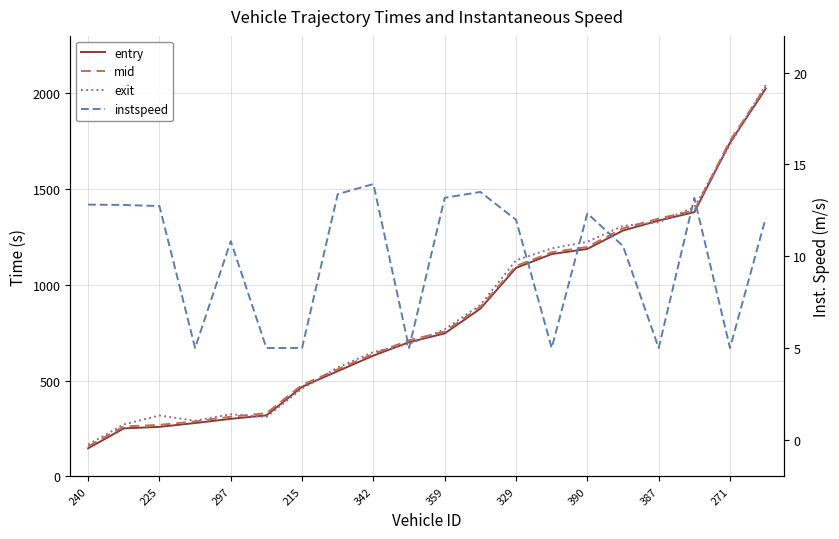

What is the sum of the mid values at 13 and 12?

2269.5